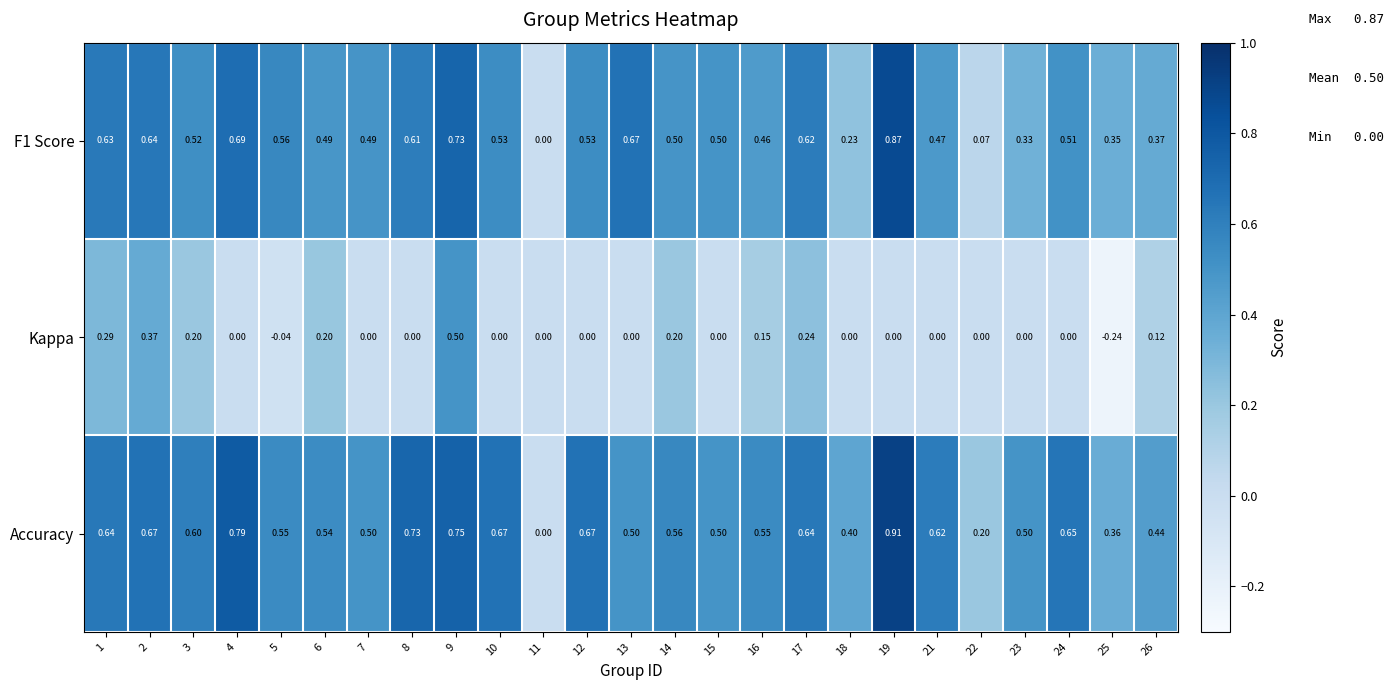

Is the value of Kappa at 15 greater than the value of Accuracy at 25?

No